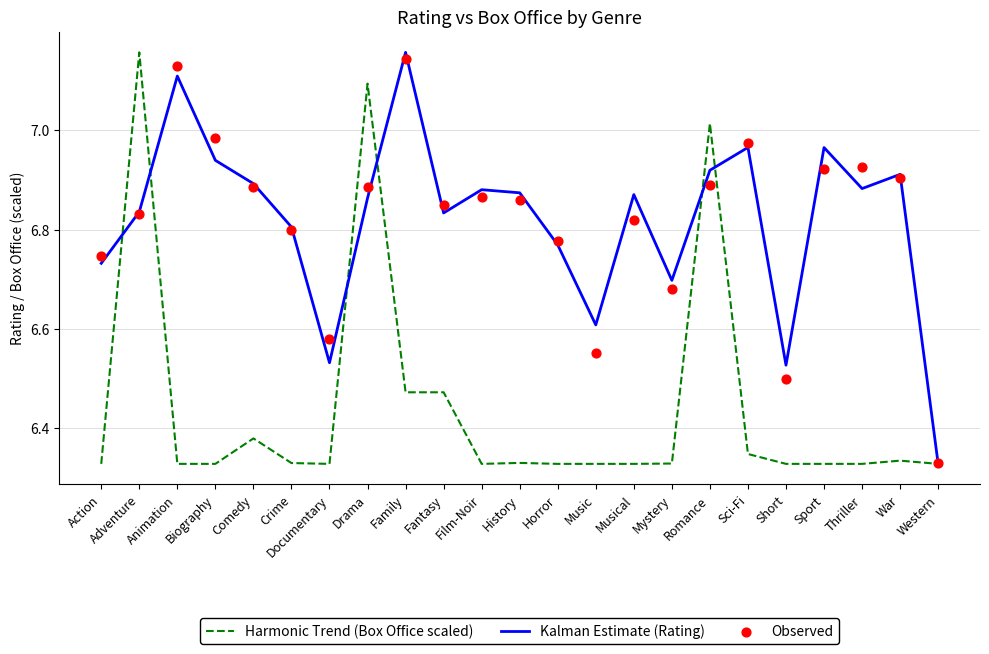

Which series contains the lowest Y value?

Harmonic Trend (Box Office scaled)